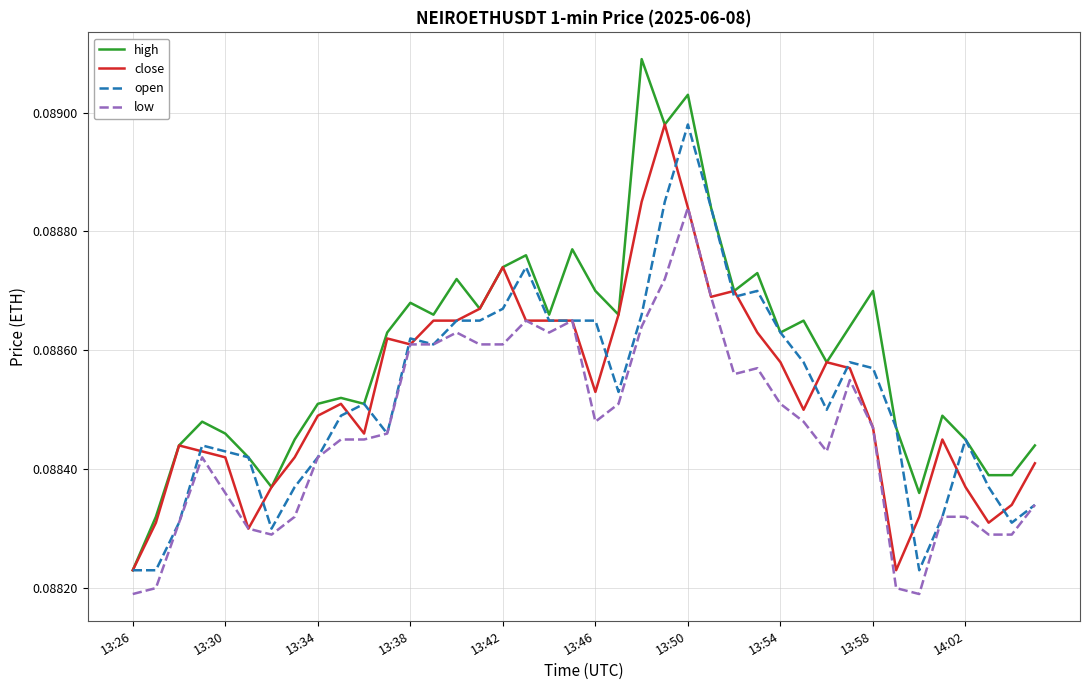

Which series has the largest total across all categories?

high